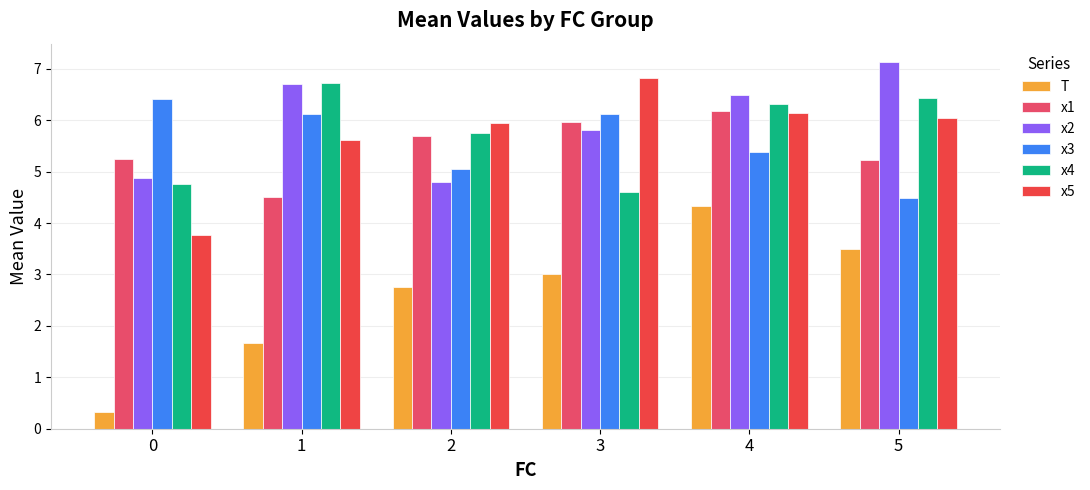

At which label does x4 first exceed 6?

1